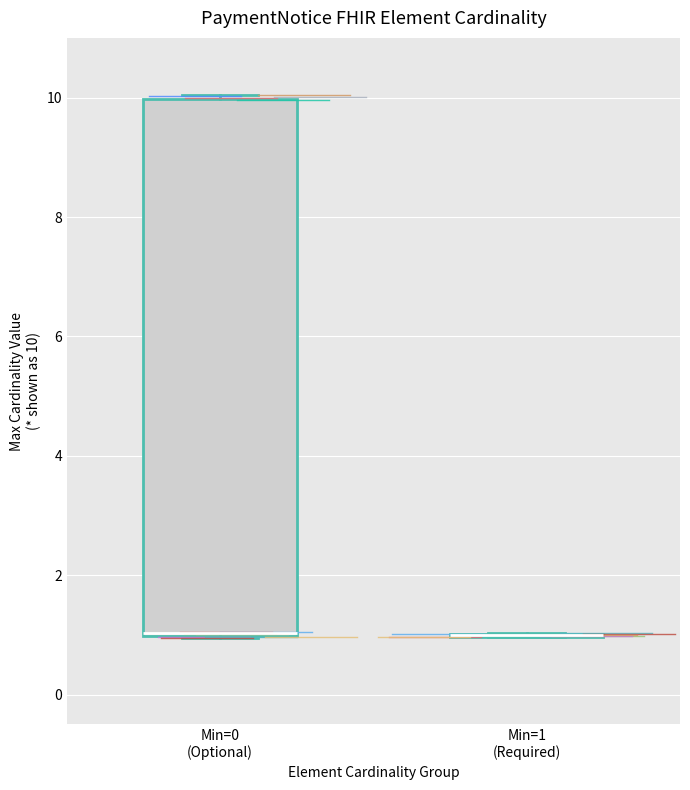

Comparing the boxes themselves (not the whiskers), which one is the tallest?

Min=0 (Optional)